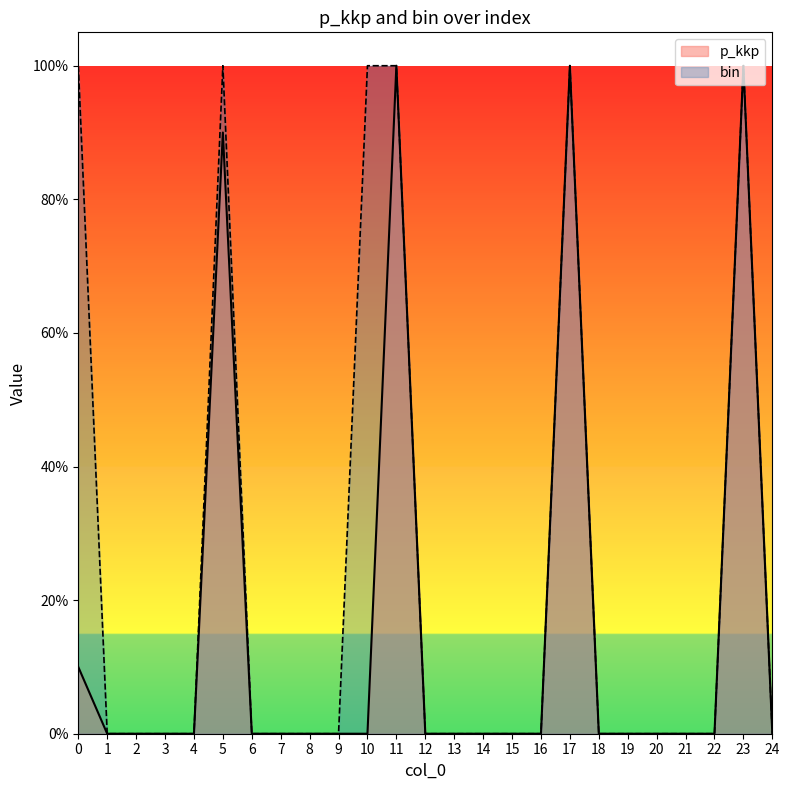

List the series in order of their overall mean, highest first.

bin, p_kkp